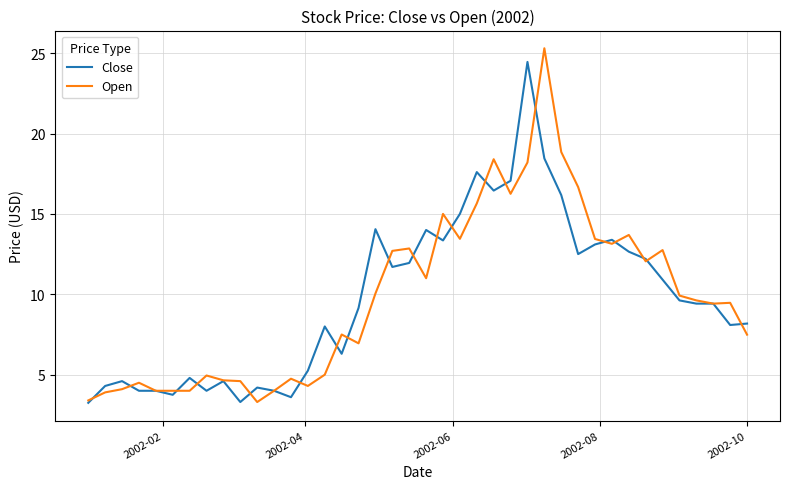

Rank the series by their maximum value, from highest to lowest.

Open, Close